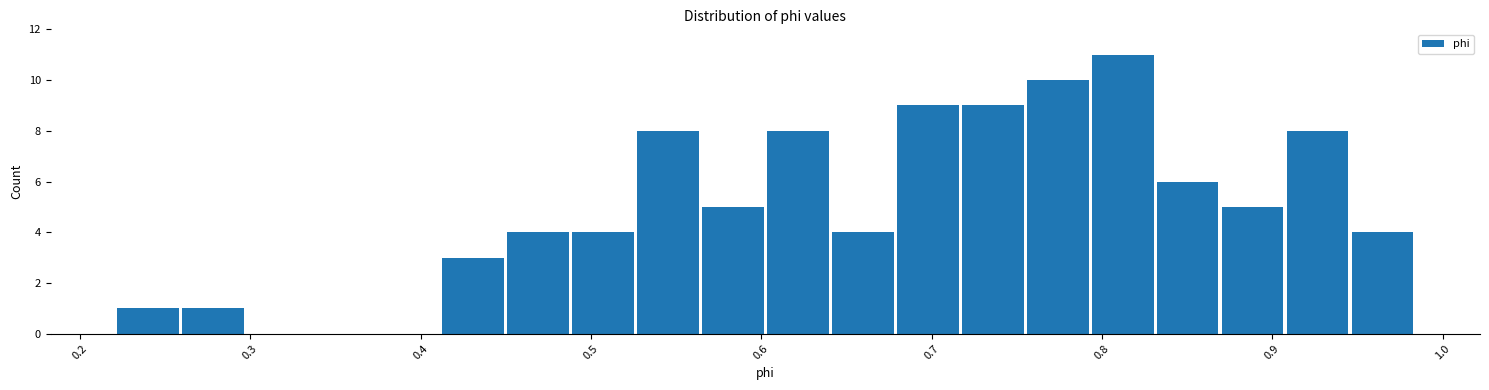

Read against the x-axis, roughly where is the centre of the tallest bar?

0.81